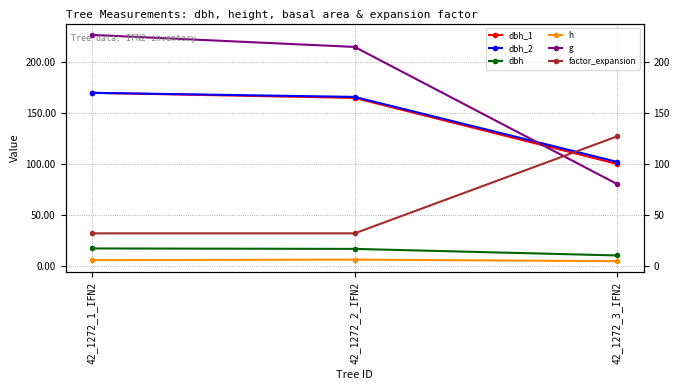

What is the difference between the maximum and second lowest values in the dbh_1 series?

5.0